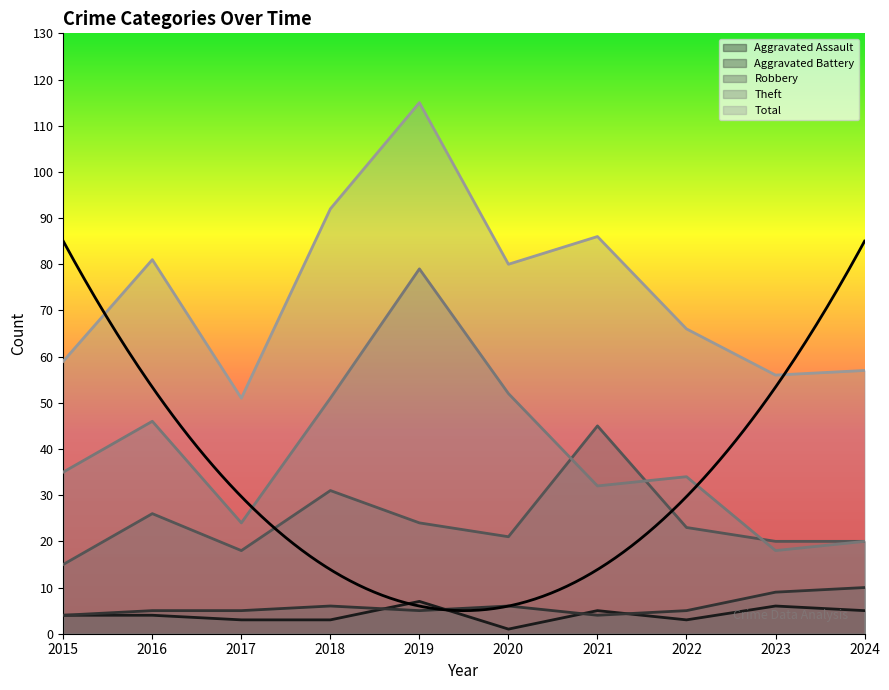

True or false: Robbery and Aggravated Assault intersect in this chart.

False